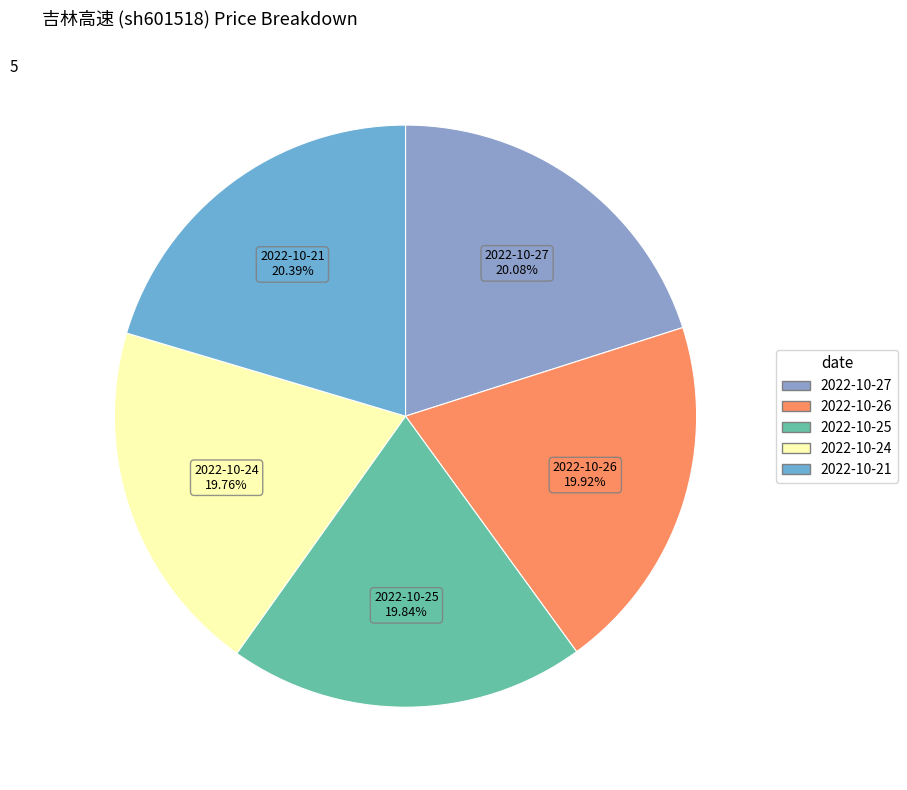

Combined, do 2022-10-24 and 2022-10-26 account for over 50%?

No